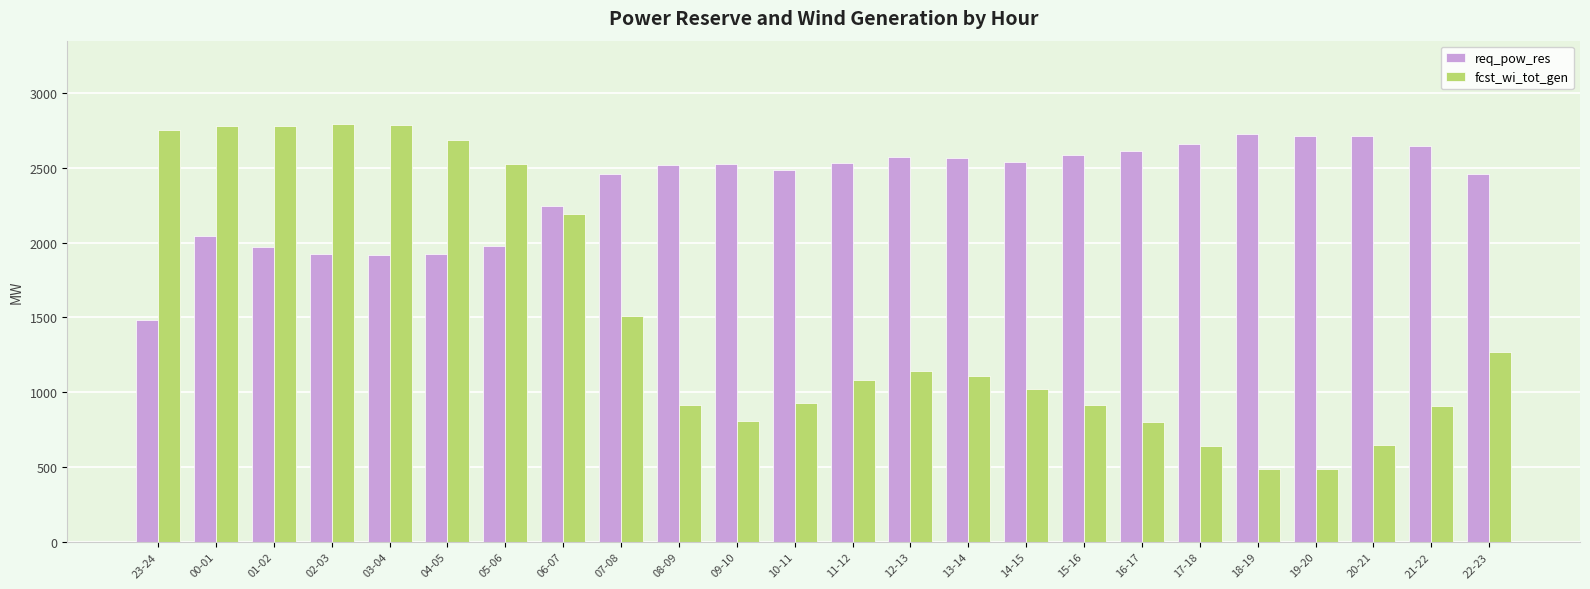

What is the difference between the maximum and minimum values in the req_pow_res series?

1245